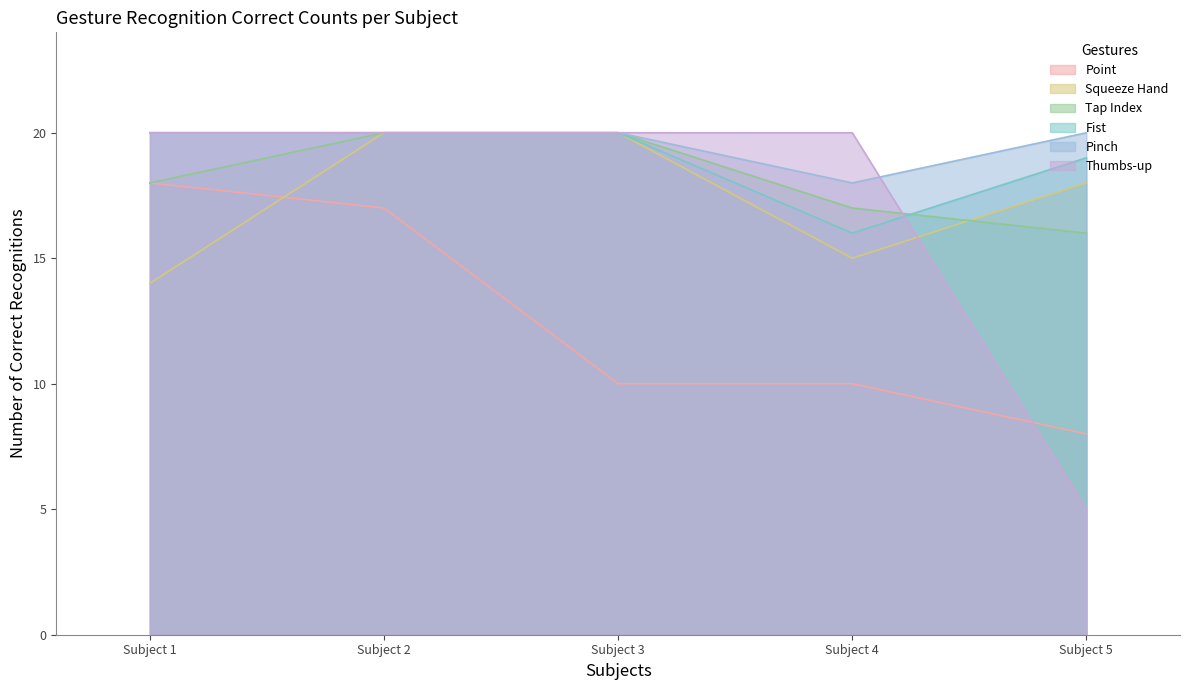

True or false: Pinch and Squeeze Hand intersect in this chart.

False